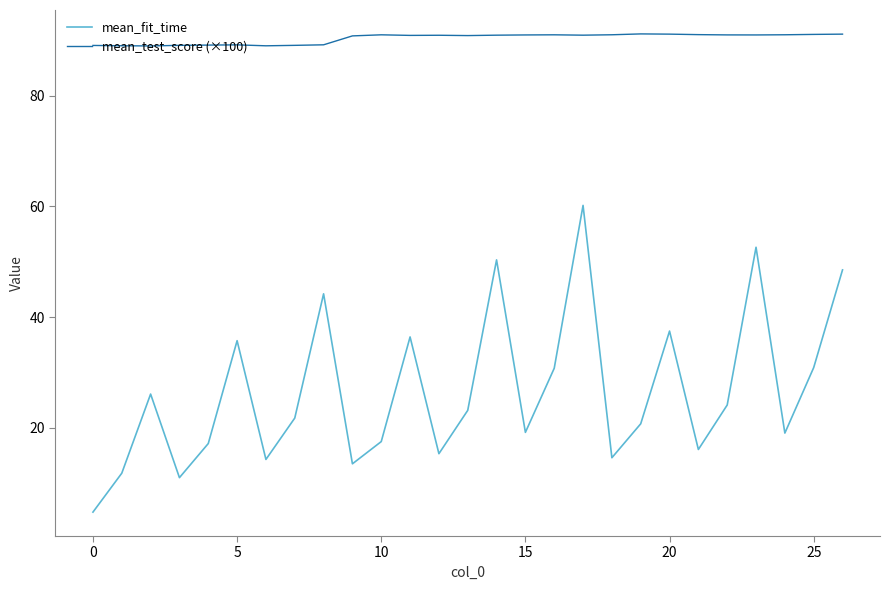

What are all the series names shown in the legend?

mean_fit_time, mean_test_score (×100)